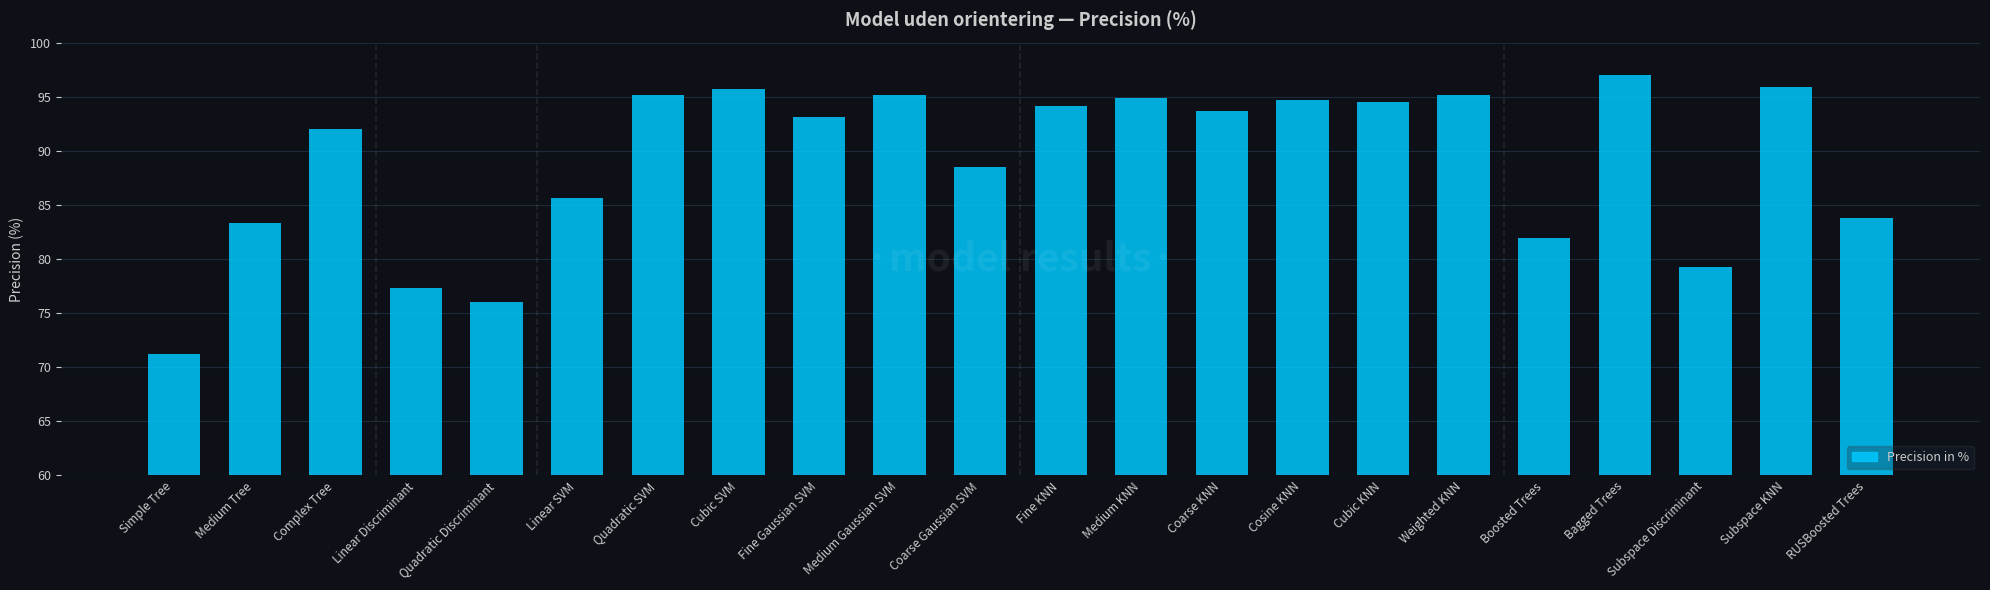

What is the average value?

89.0